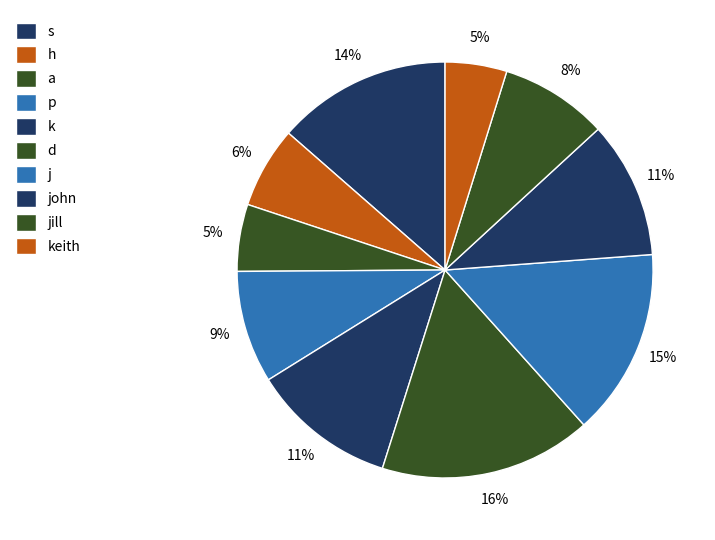

The jill slice represents 8% of the pie. True or false?

True